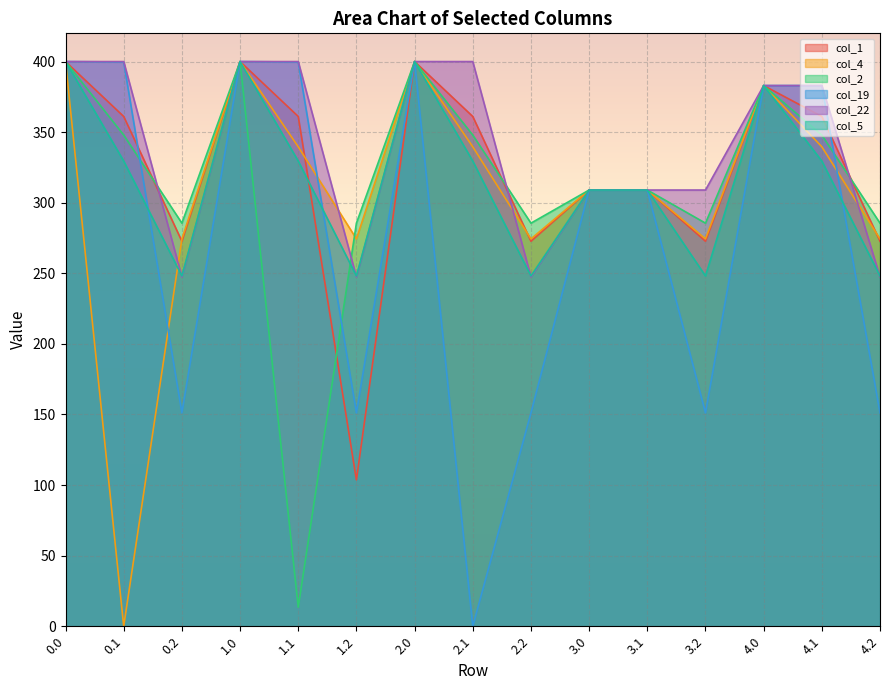

What is the value of the col_22 point at the 3rd from the left?

247.4